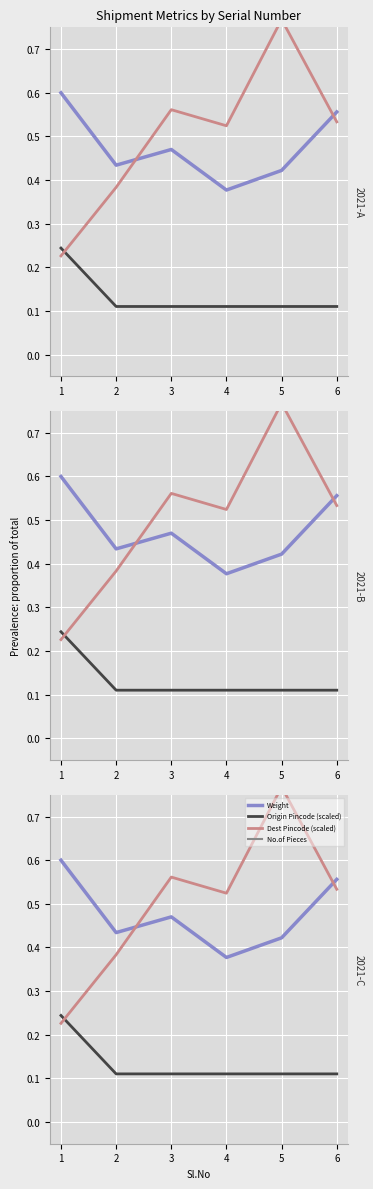

What is the value of the Weight point at the 5th from the left?

0.4